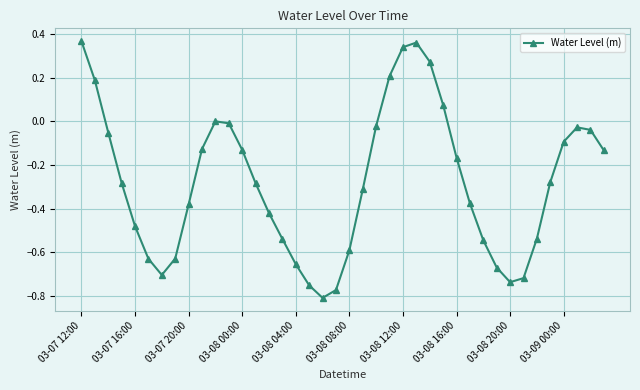

How many series are shown in this chart?

1